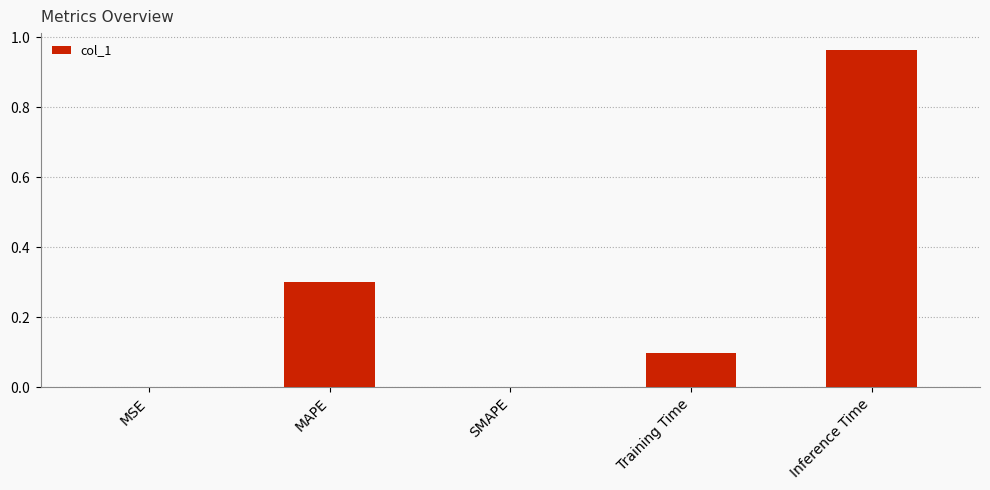

Between MSE and SMAPE, which is larger?

MSE